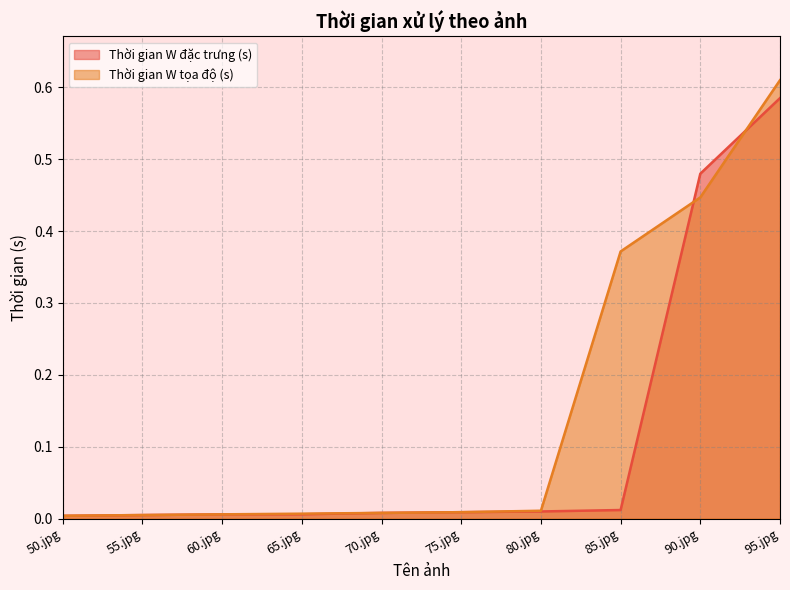

What is the label of the 2nd point from the left?

55.jpg